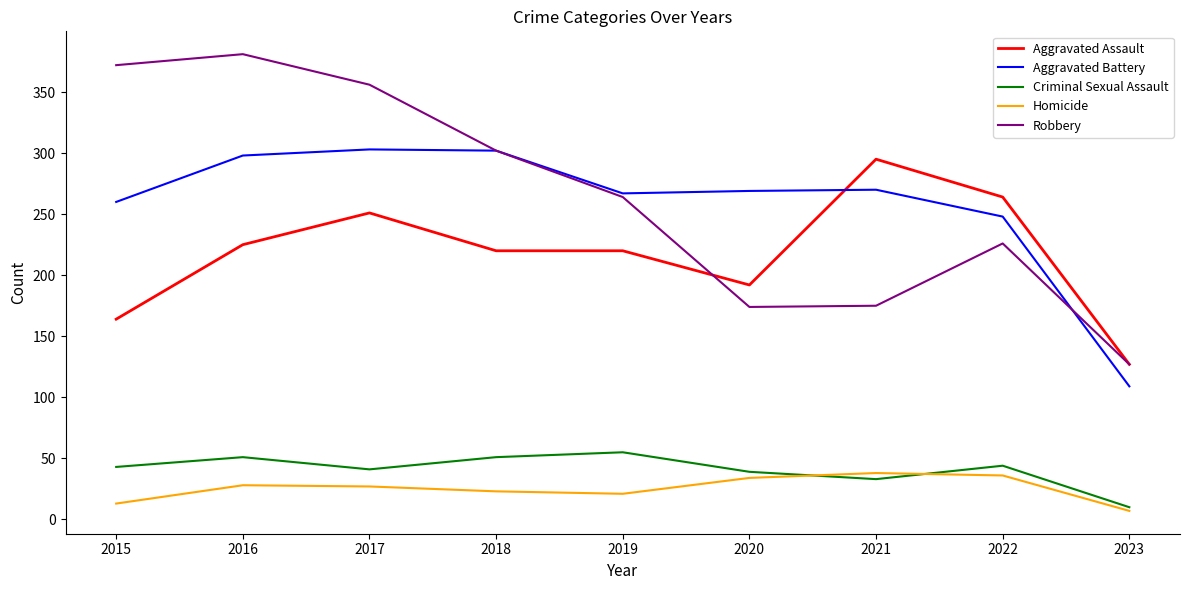

Is the value of Homicide at 2020 greater than the value of Aggravated Assault at 2018?

No